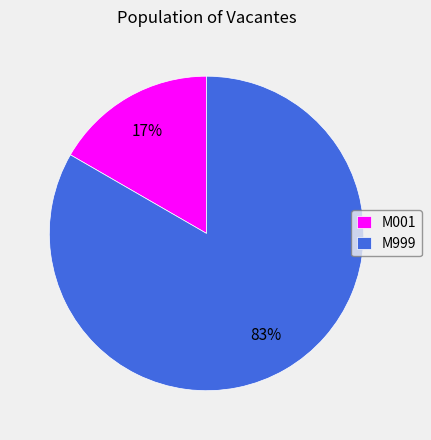

What is the majority slice?

M999